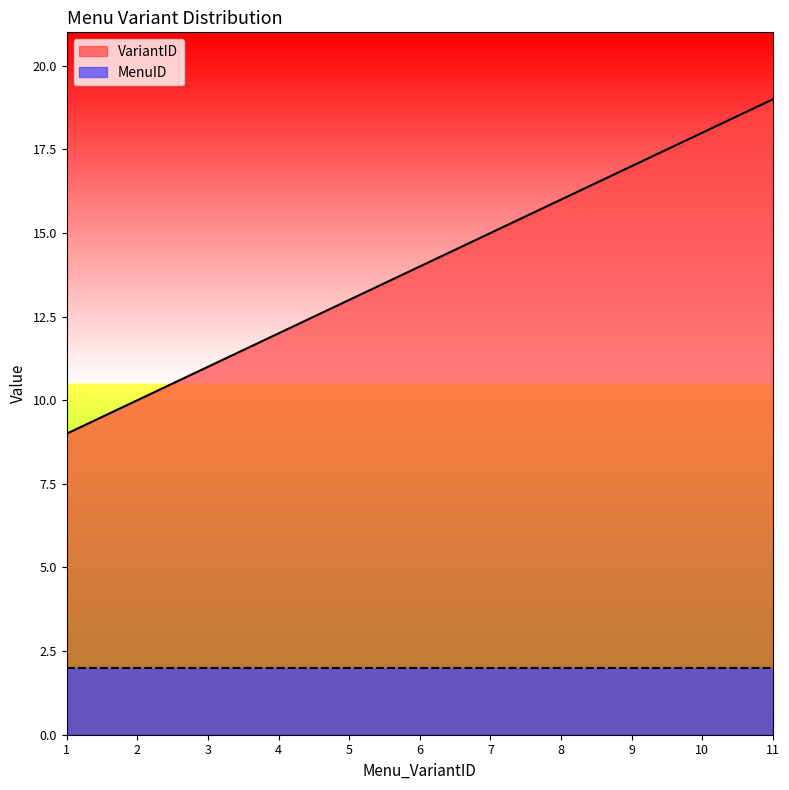

What is the greatest value displayed?

19